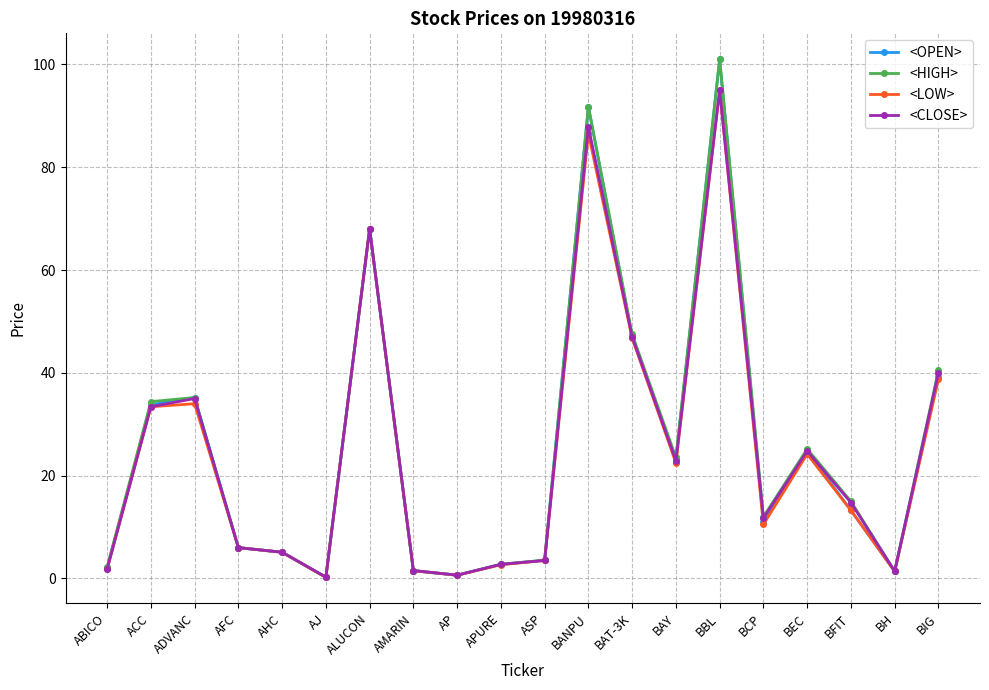

What is the average value of the <LOW> series?

24.8